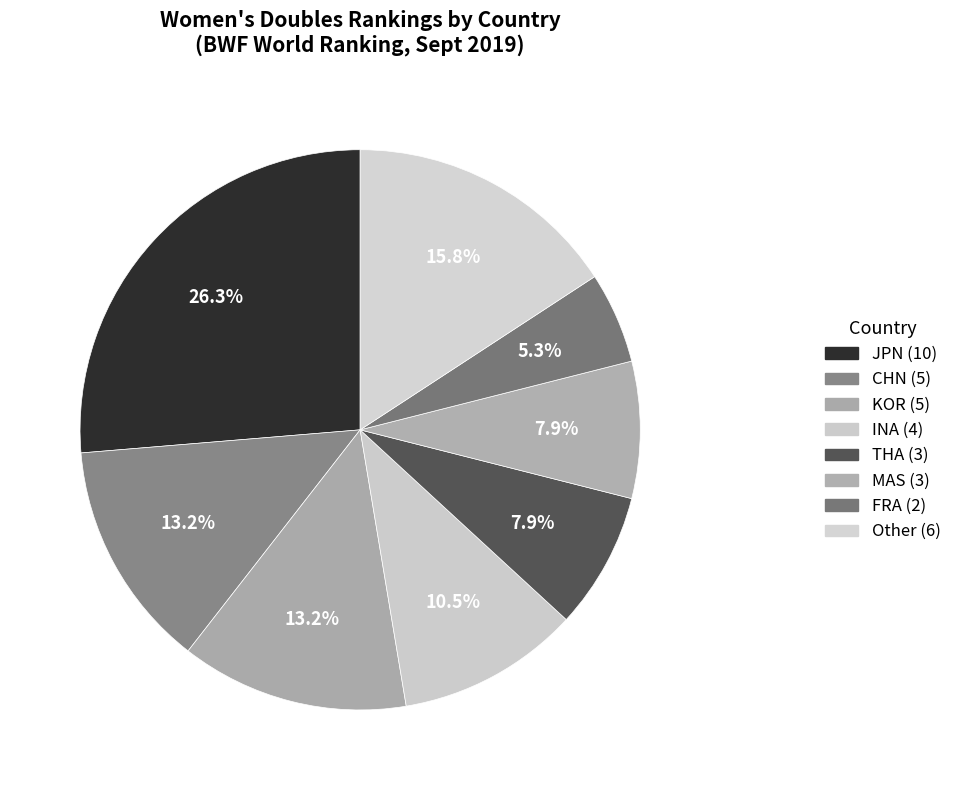

How many segments does this pie chart have?

8